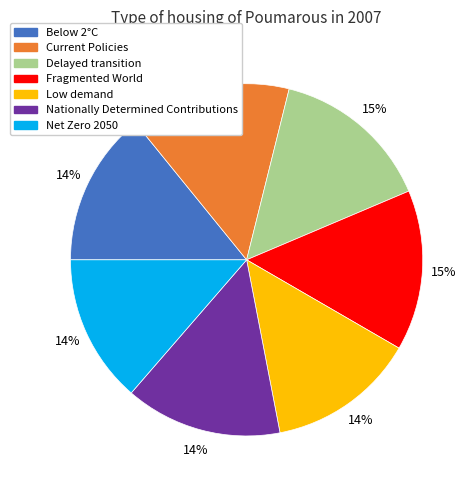

Is it true that Delayed transition is 3% of the pie?

False